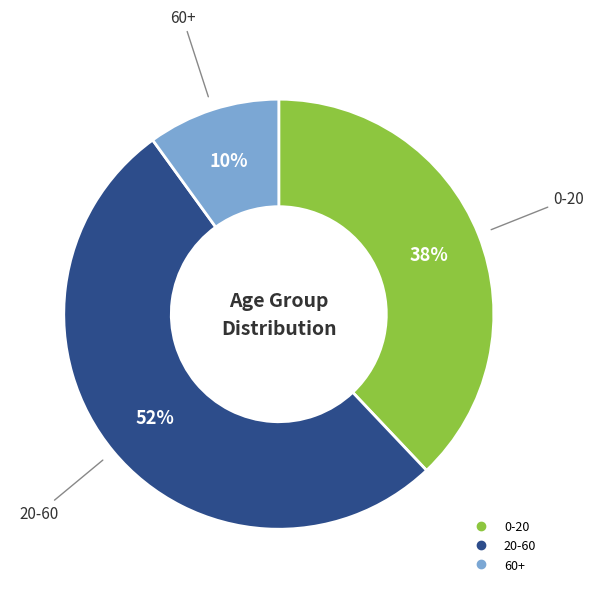

Approximately how many times larger is the value at 20-60 compared to 60+?

5.2